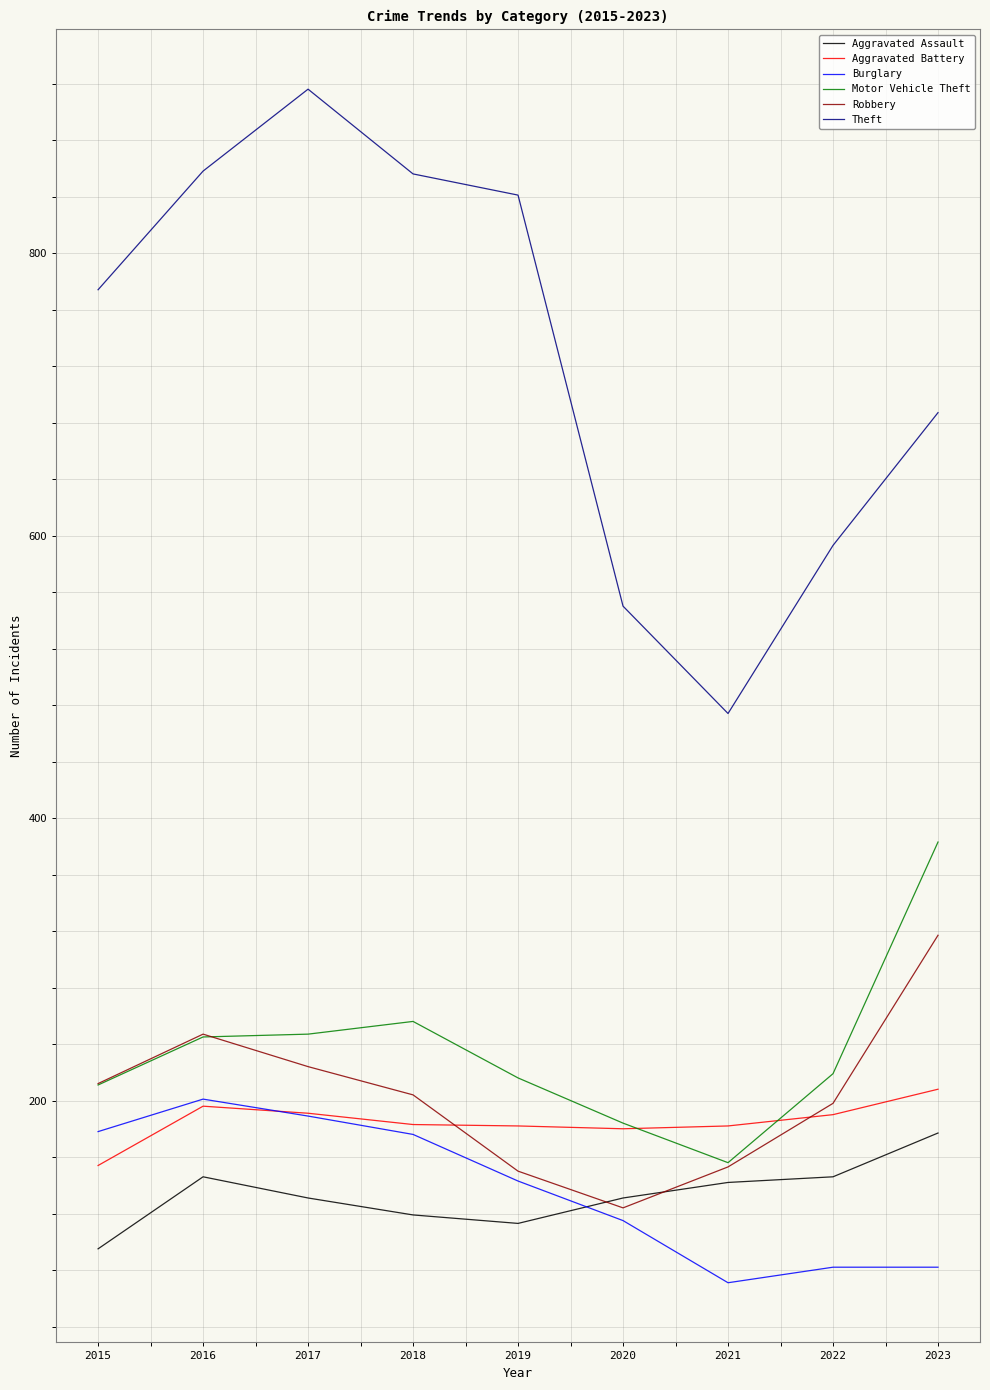

Is it true that Aggravated Battery equals 219 at 2015?

False